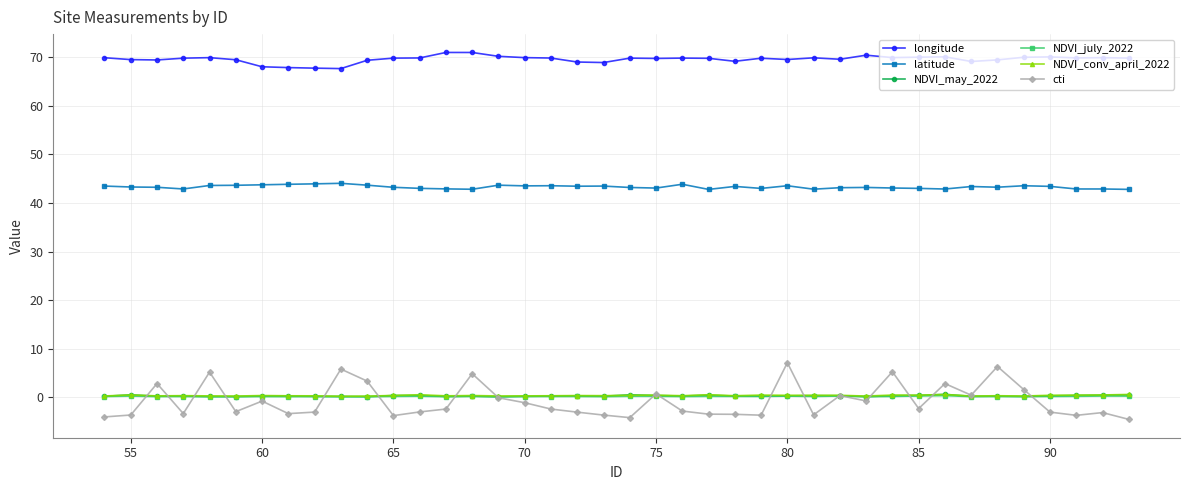

Which series has the largest range (max minus min)?

cti